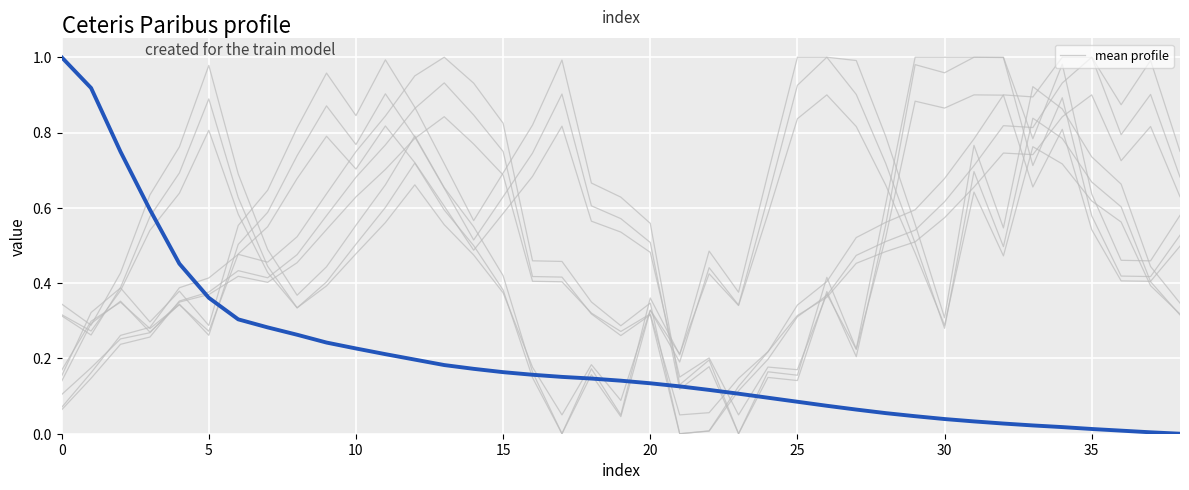

At which category does the chart reach its minimum across all series?

38